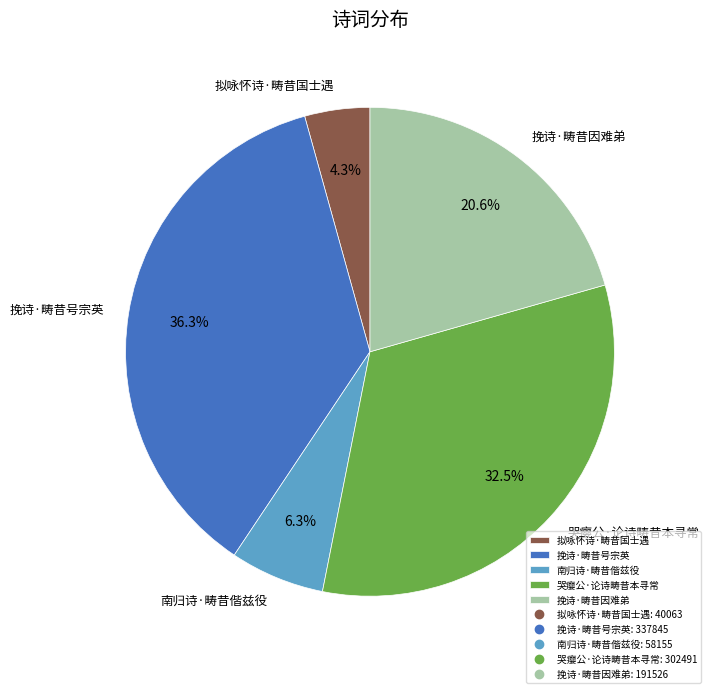

Between 拟咏怀诗·畴昔国士遇 and 南归诗·畴昔偕兹役, which is larger?

南归诗·畴昔偕兹役